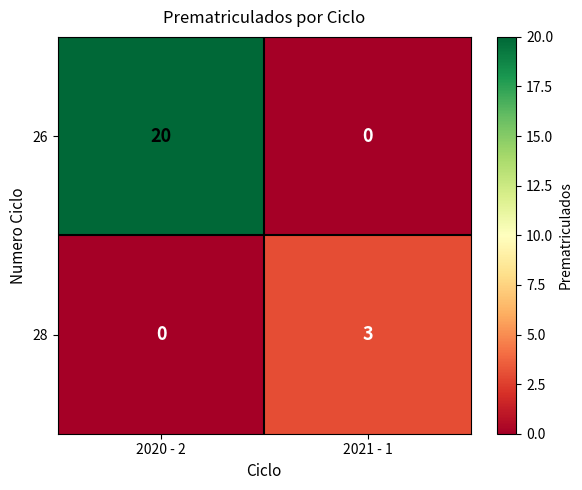

The 26 series shows 9 at 2021 - 1. True or false?

False